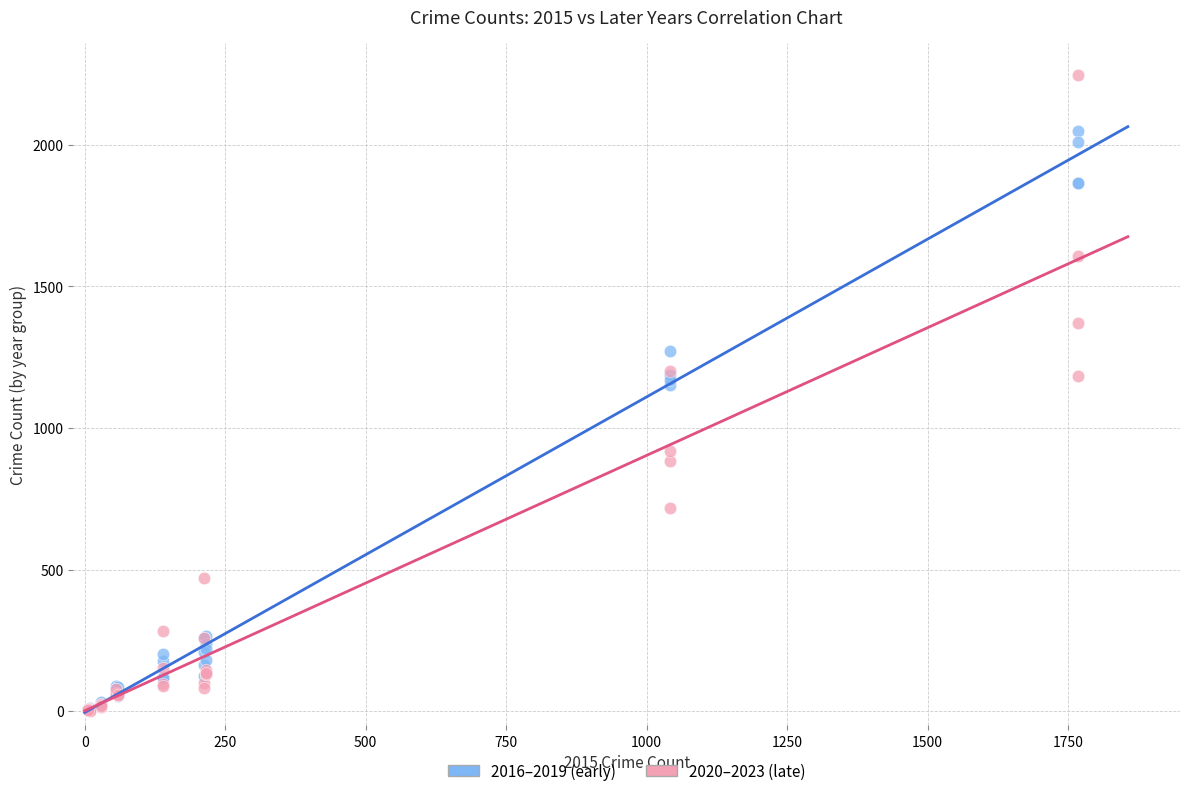

Which series contains the highest Y value?

2020–2023 (late)